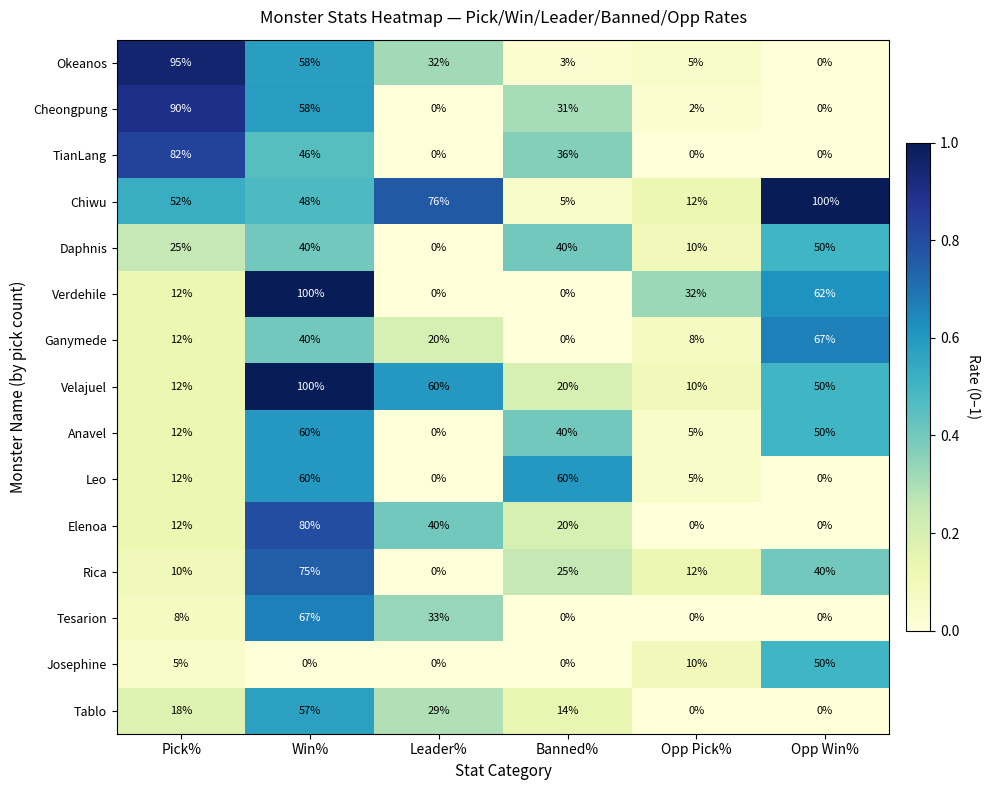

What is the total value across all series at Banned%?

294